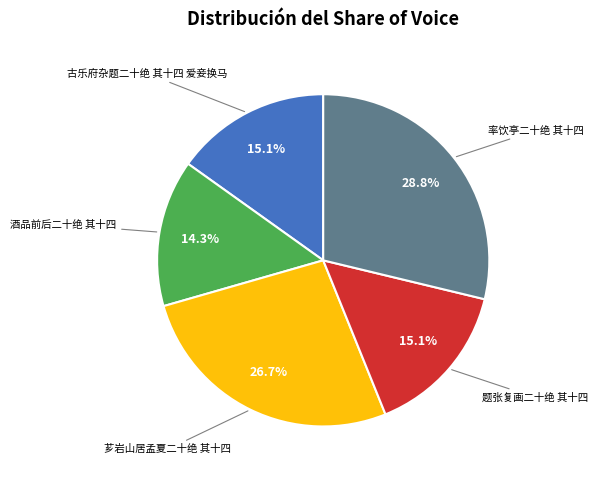

Does any single category account for the majority?

No